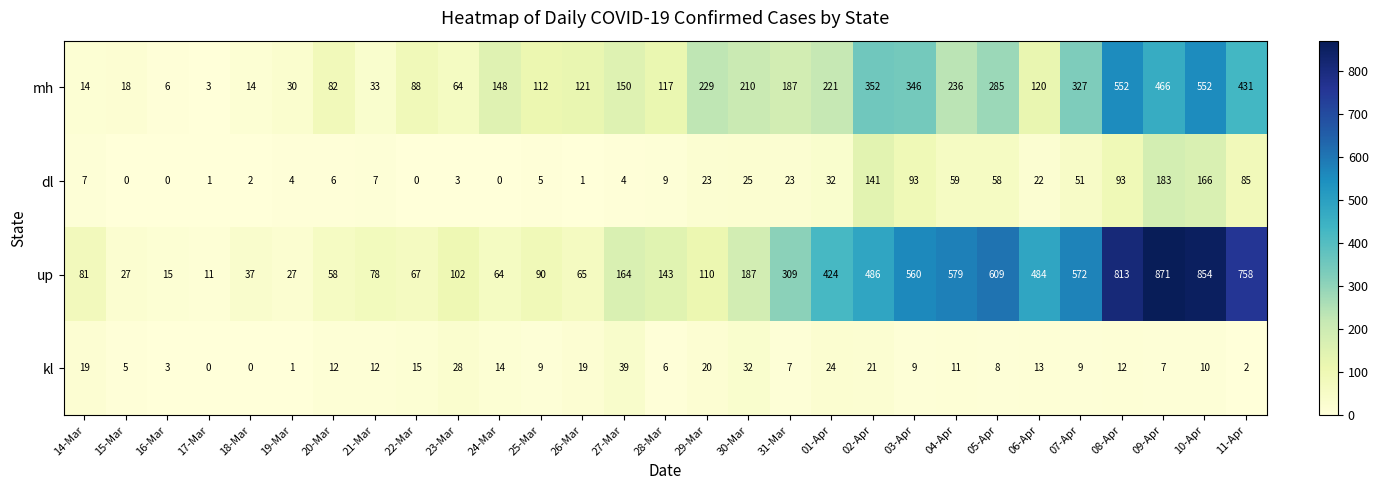

Which series has the largest total across all categories?

up